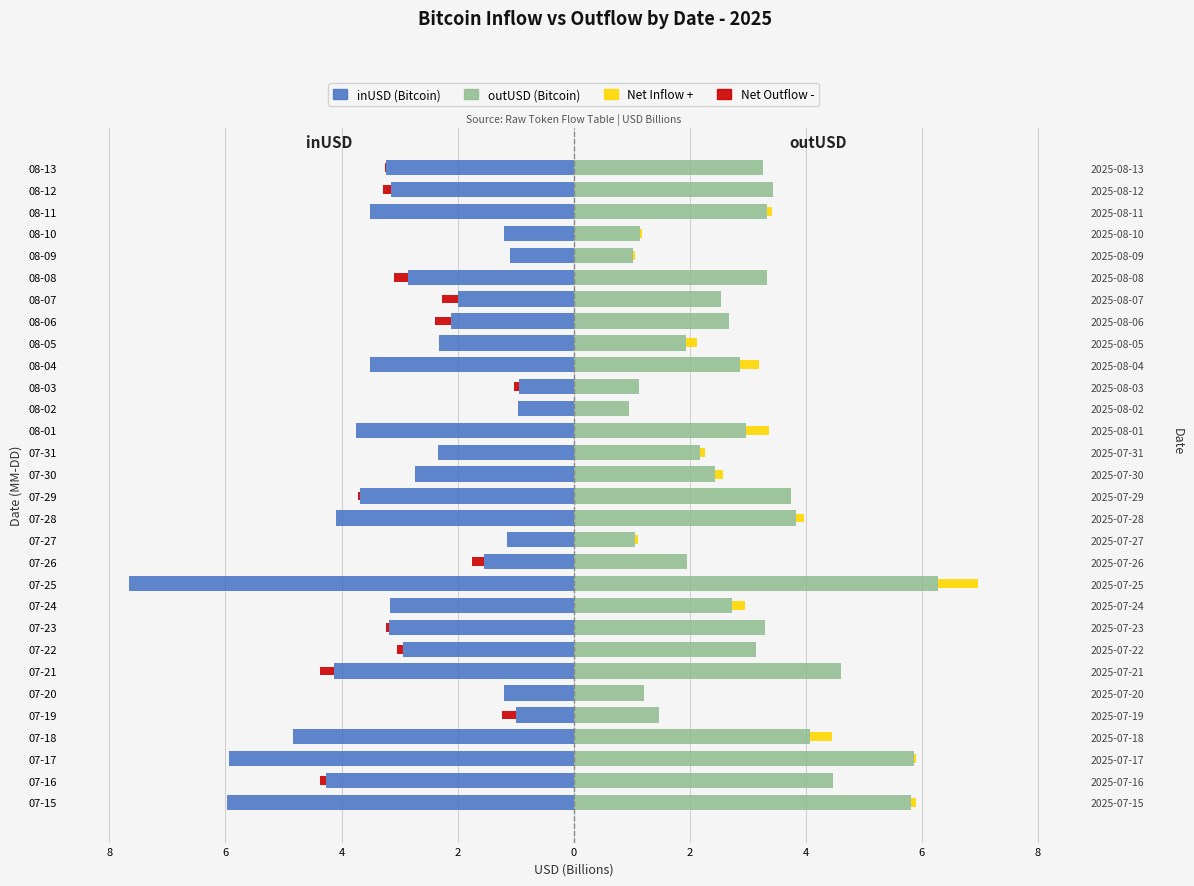

What are all the series names shown in the legend?

inUSD (Bitcoin), outUSD (Bitcoin), Net Inflow +, Net Outflow -